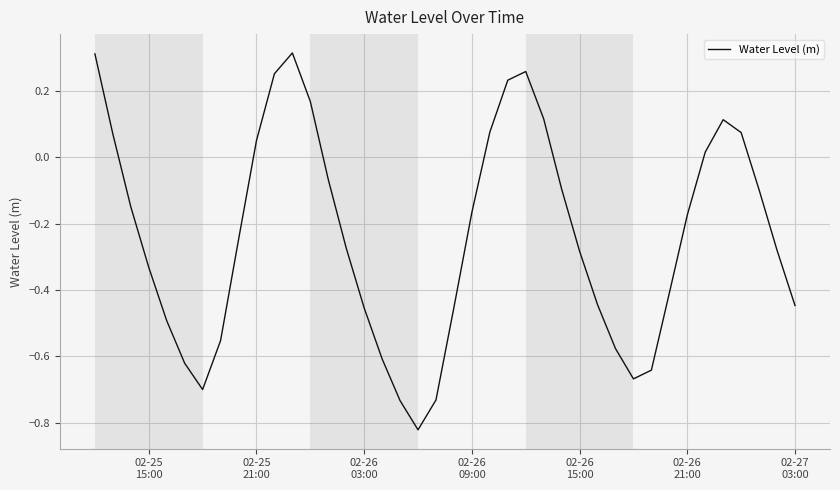

What is the difference between the maximum and minimum values?

1.1